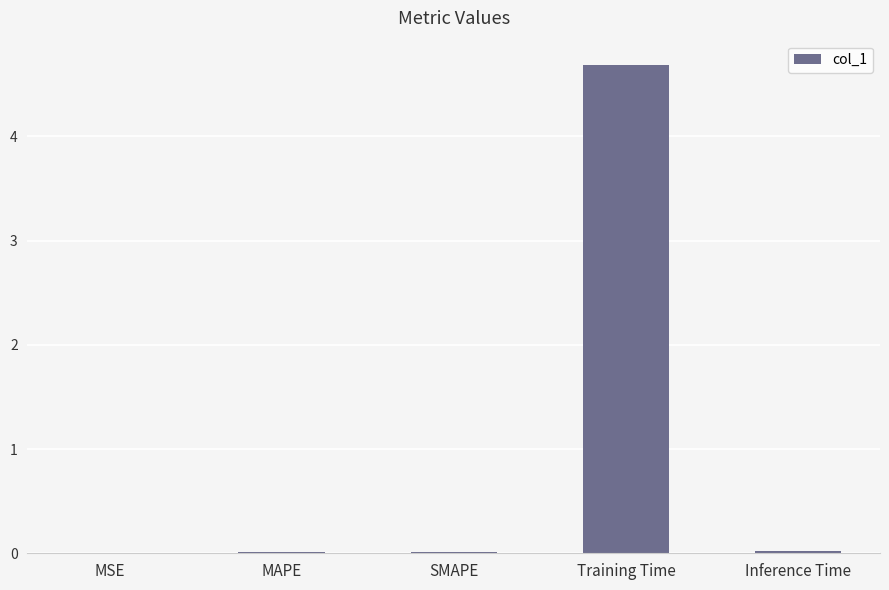

At which category does the chart reach its peak across all series?

Training Time